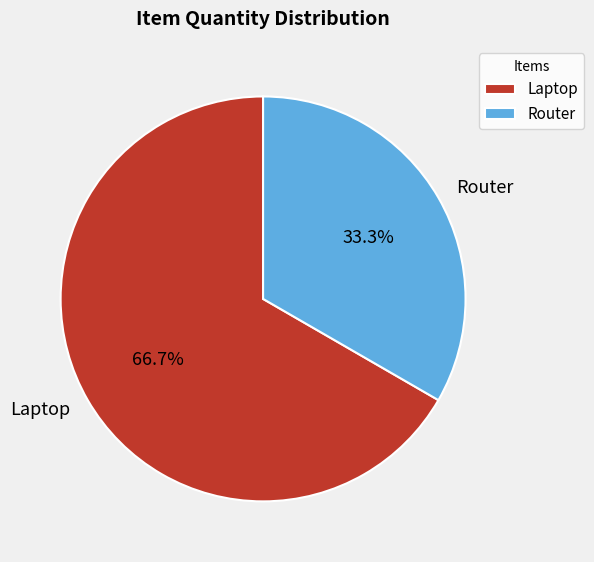

How many slices are in this pie chart?

2